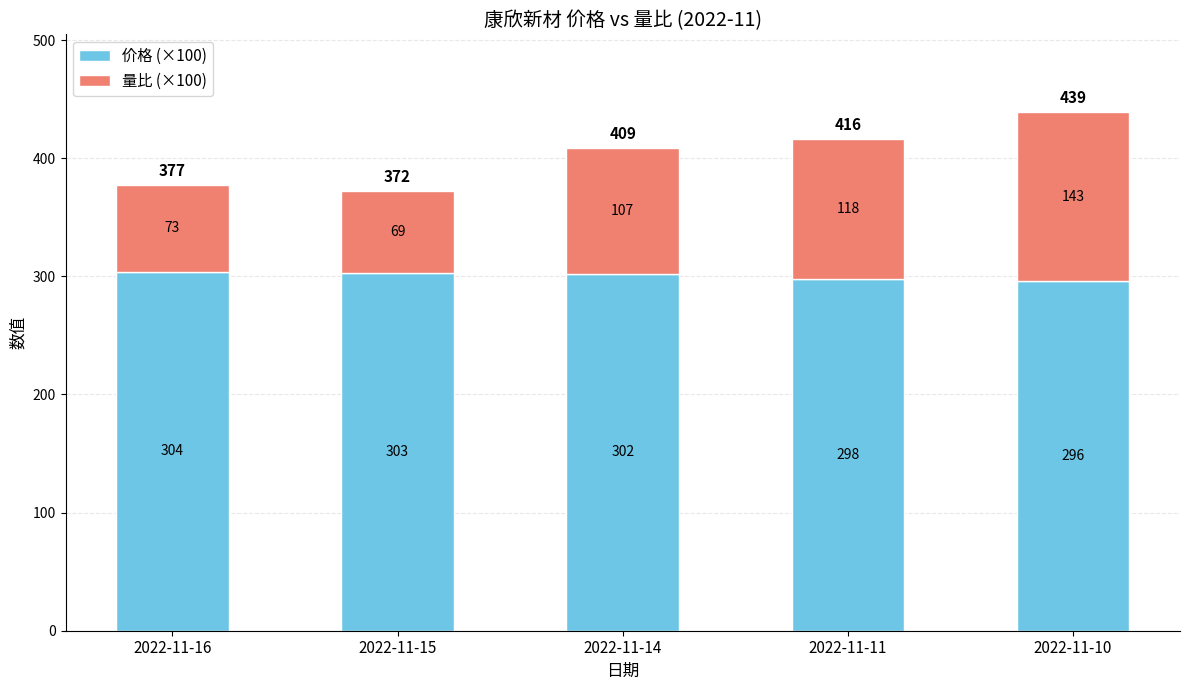

Reading left to right, list the values for the 价格 (×100) series.

2022-11-16=304	2022-11-15=303	2022-11-14=302	2022-11-11=298	2022-11-10=296